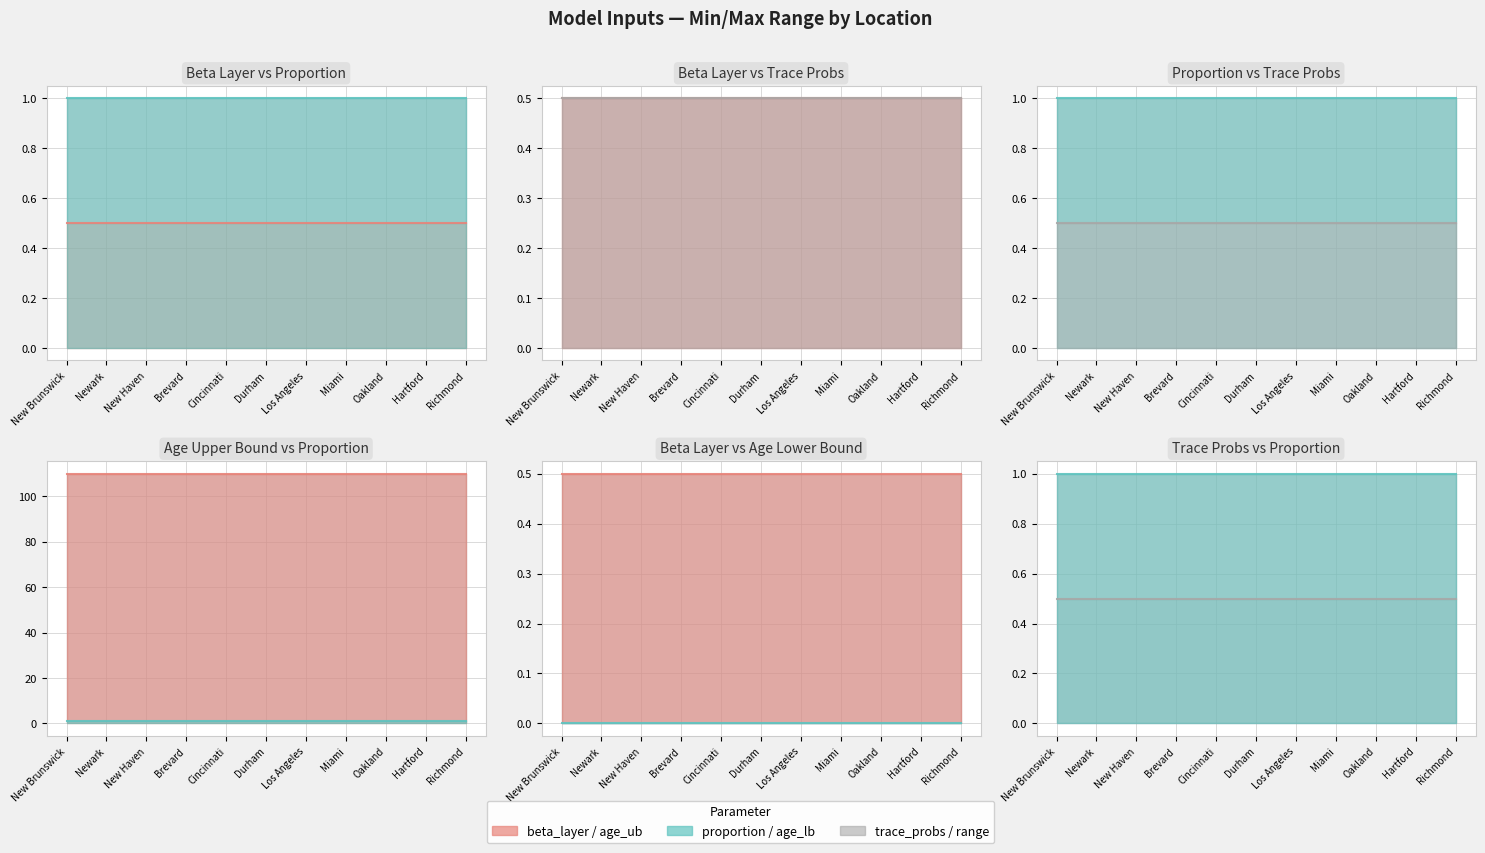

Is the value of trace_probs line at Cincinnati greater than the value of age_lb line at New Haven?

Yes